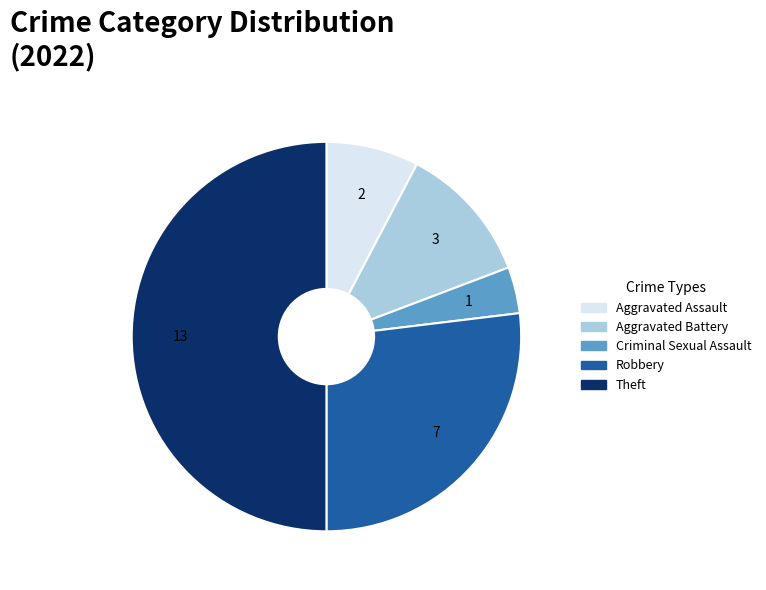

Is Aggravated Battery the majority of the pie?

No